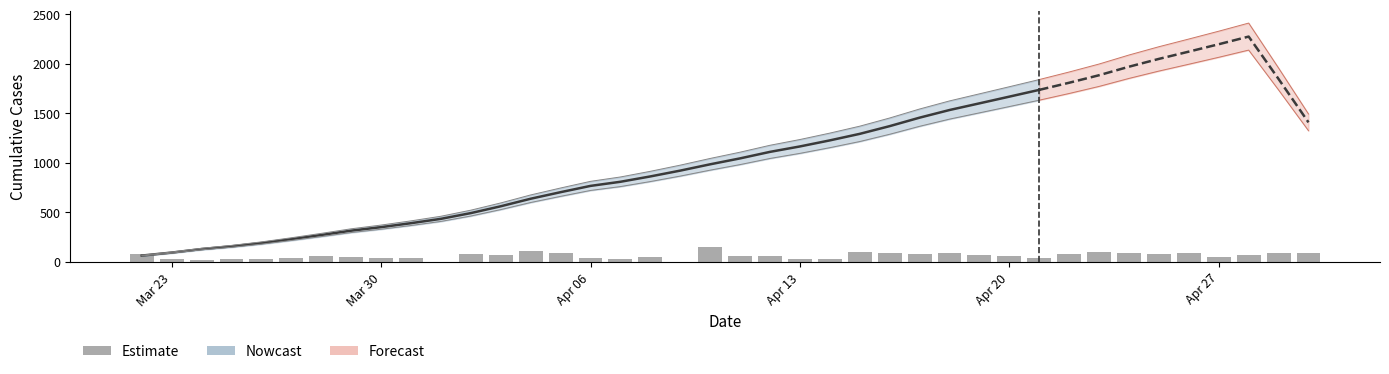

Count the number of categories in the chart.

40